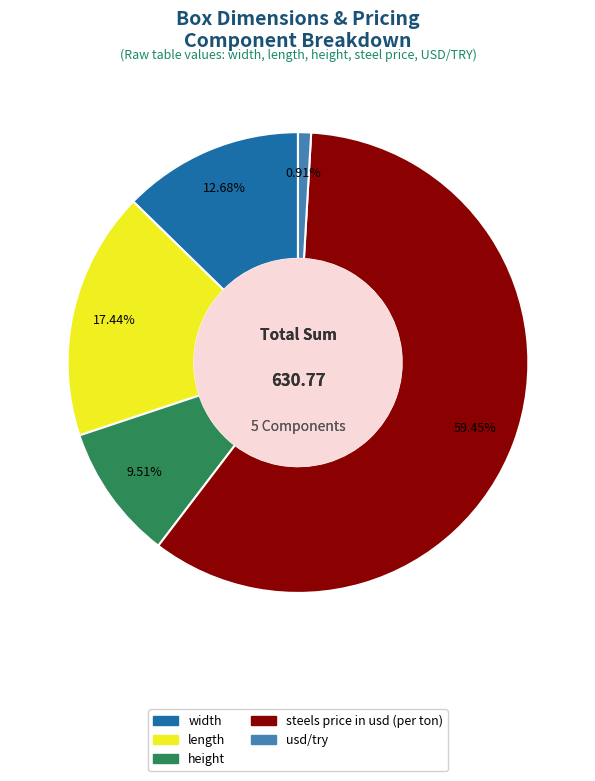

To the nearest percent, what portion does length represent?

17%